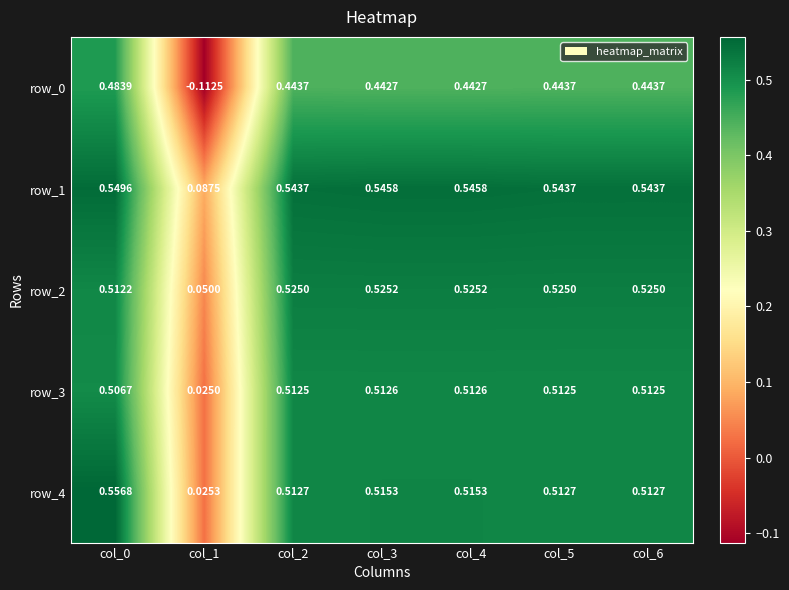

Rank the series at col_2 from lowest to highest value.

row_0, row_3, row_4, row_2, row_1